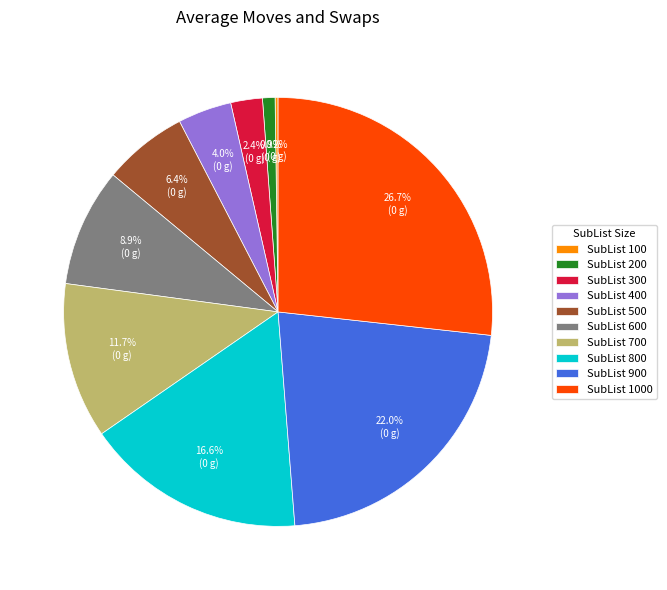

Does any single category account for the majority?

No